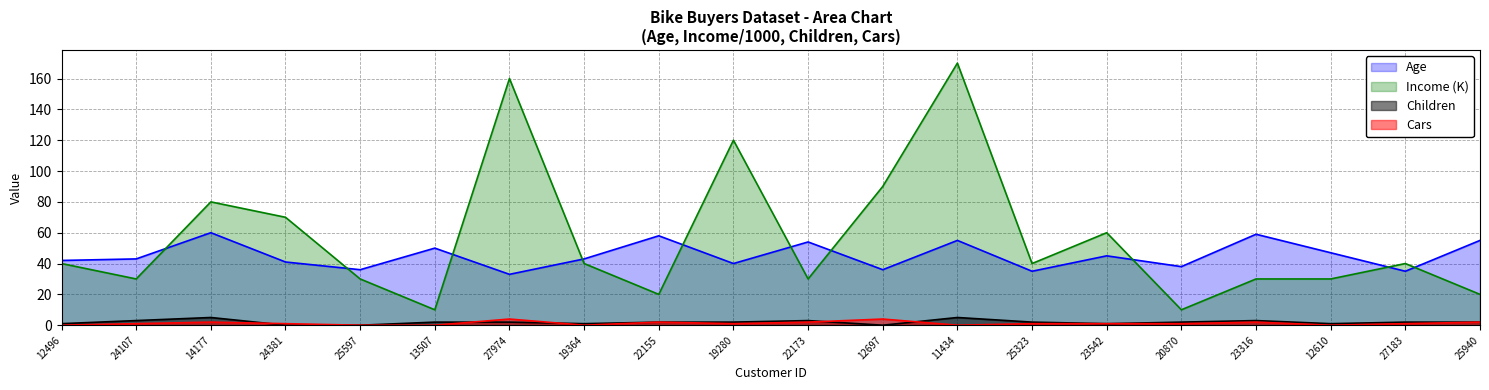

Which has a higher value, 22155 or 22173?

22155